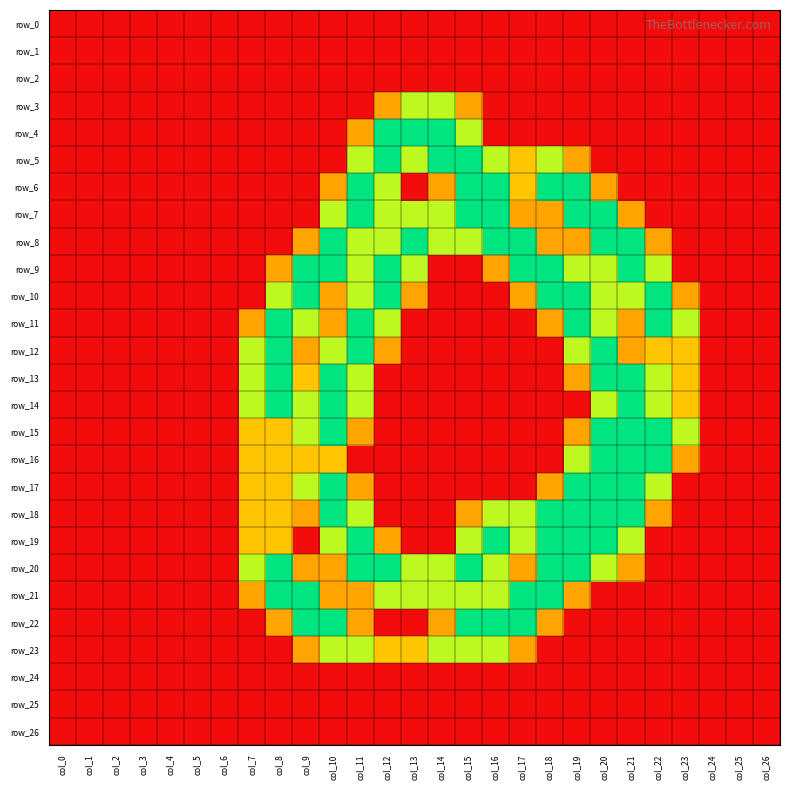

What is the greatest value displayed?

2.0